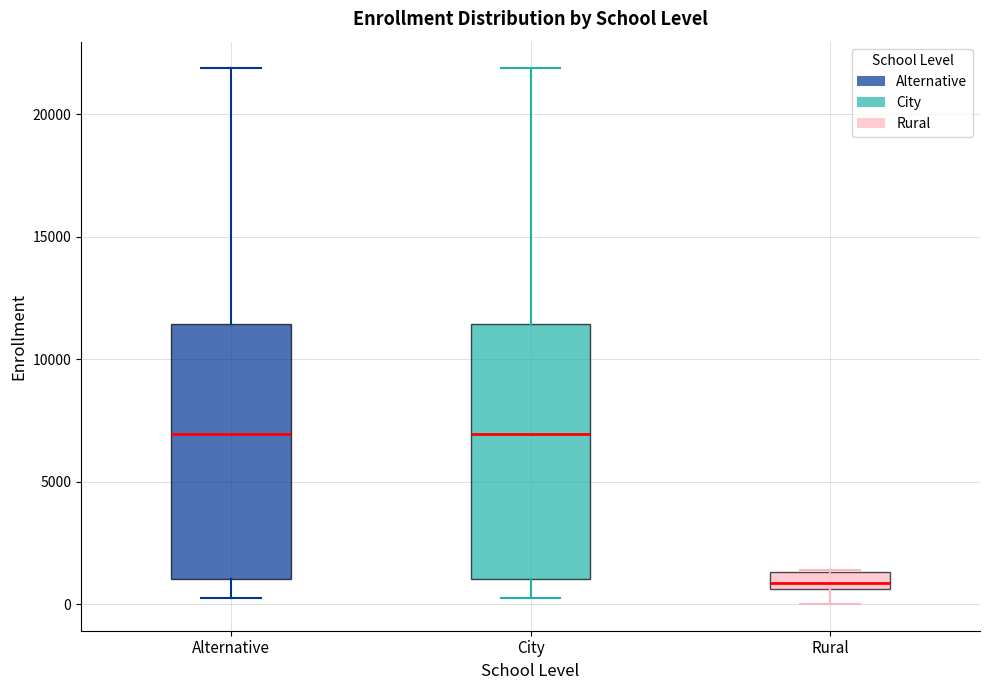

Where does the lower whisker of the box for Rural end on the y-axis? The values are not printed on the chart, so give them approximately, as read against the axis.

0